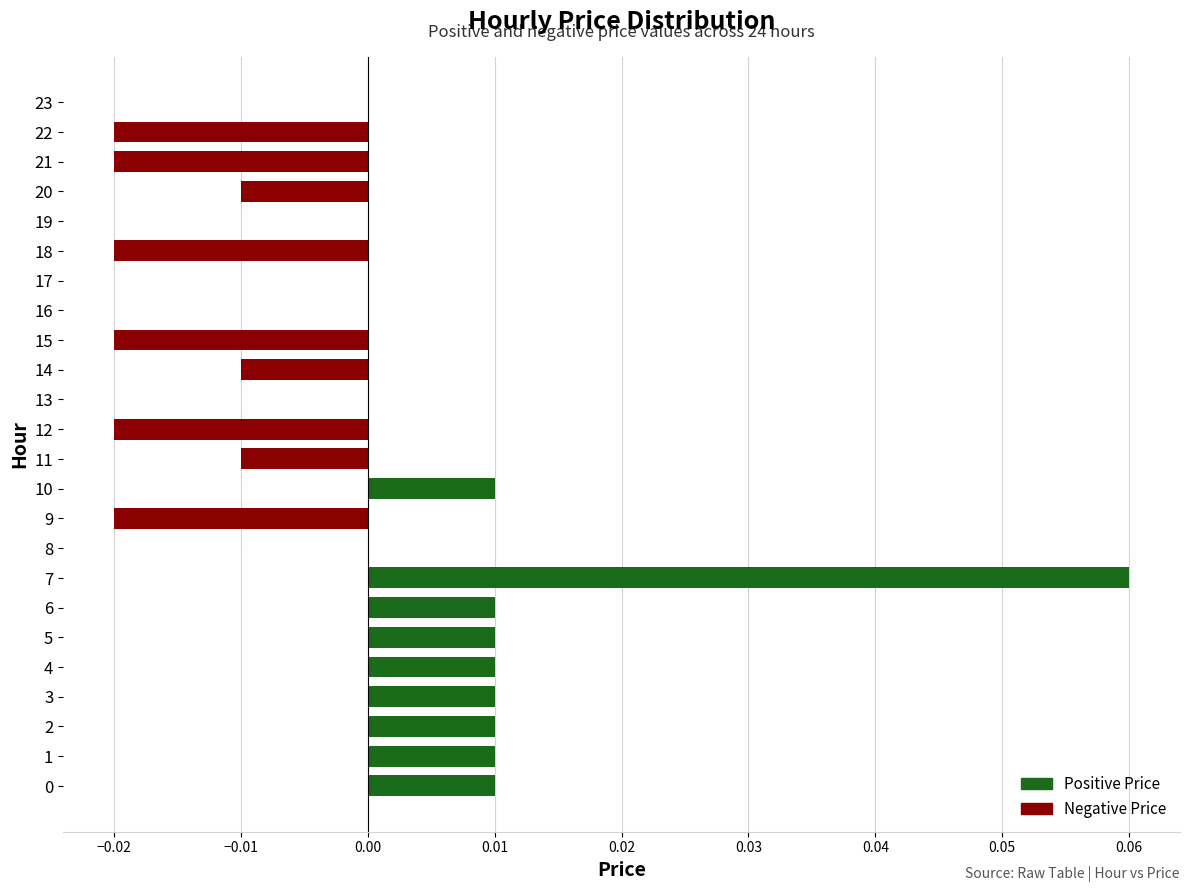

Is it true that Negative Price equals 0.0 at 4?

True